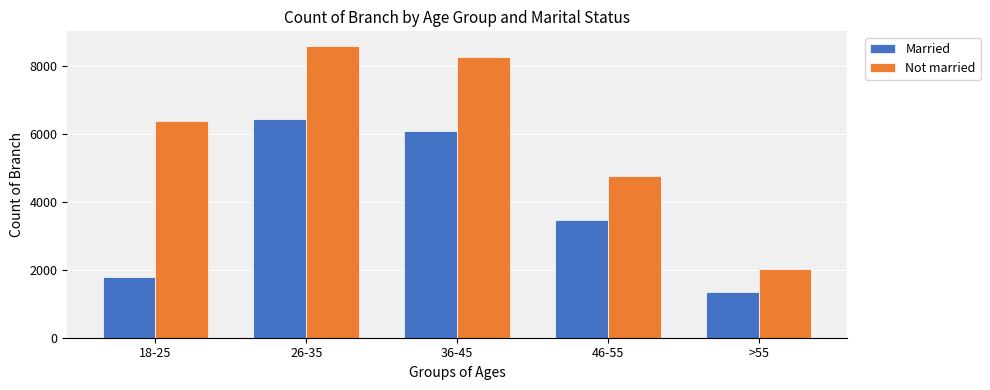

What is the sum of all Married values?

19083